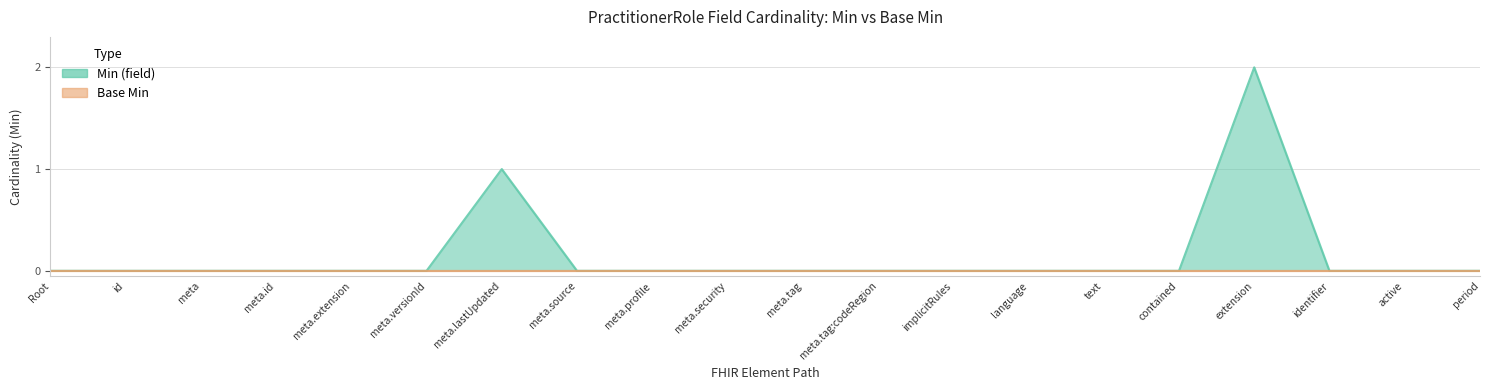

At which category does the chart reach its peak across all series?

extension